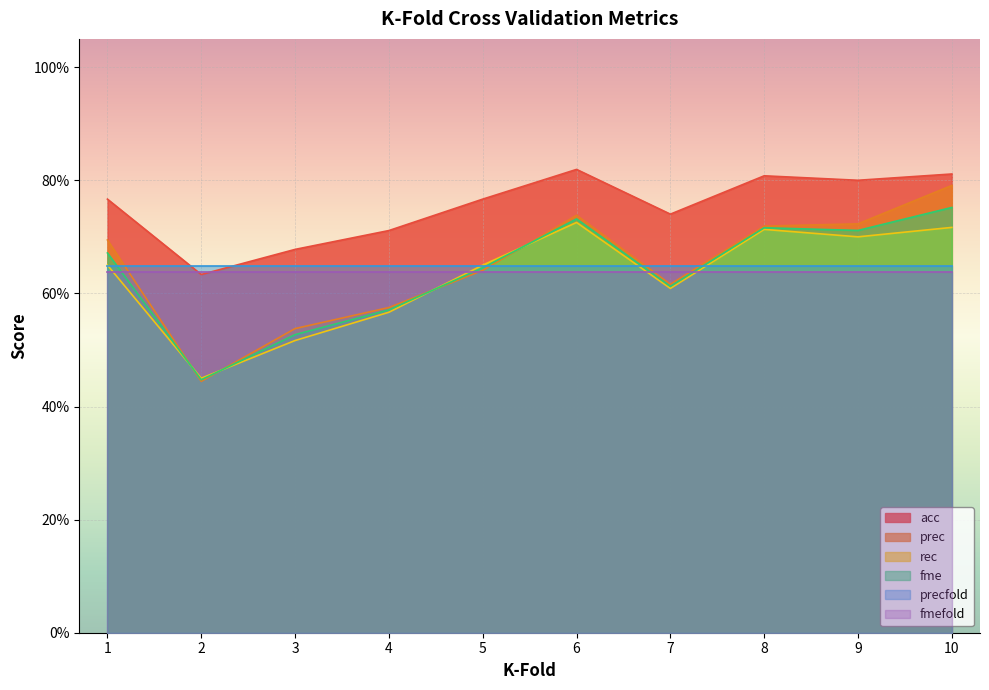

What is the value of the fme point at the 8th from the left?

0.7